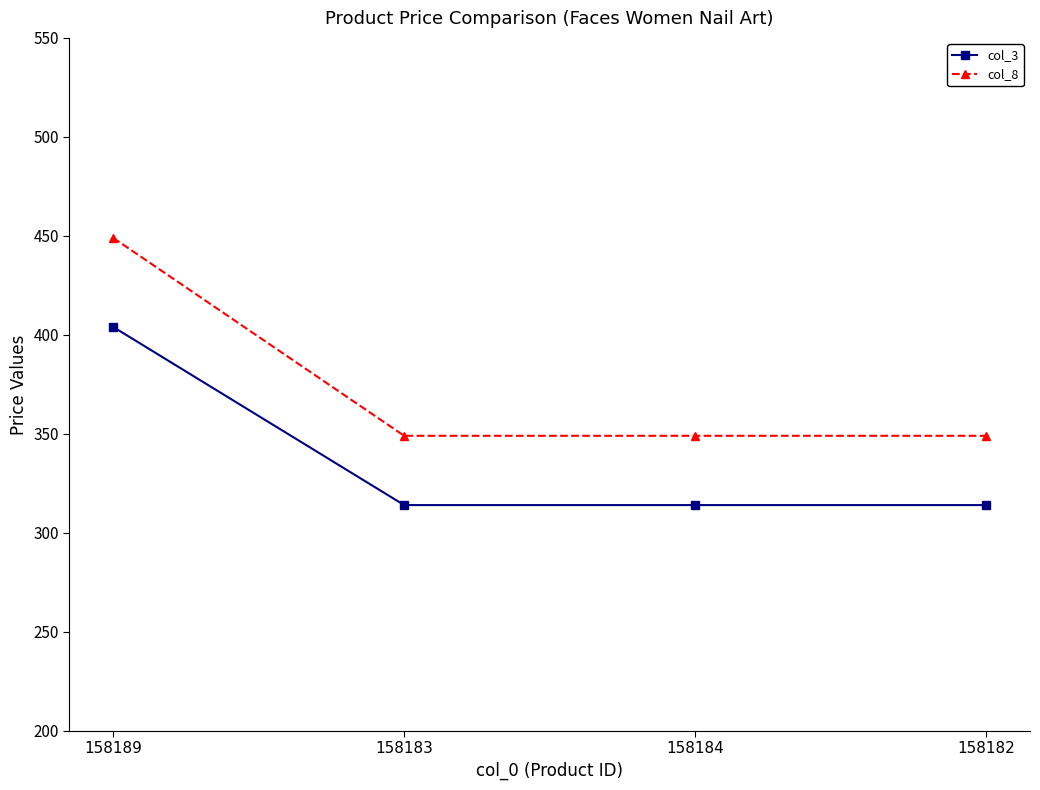

True or false: col_3 and col_8 cross at least once.

False